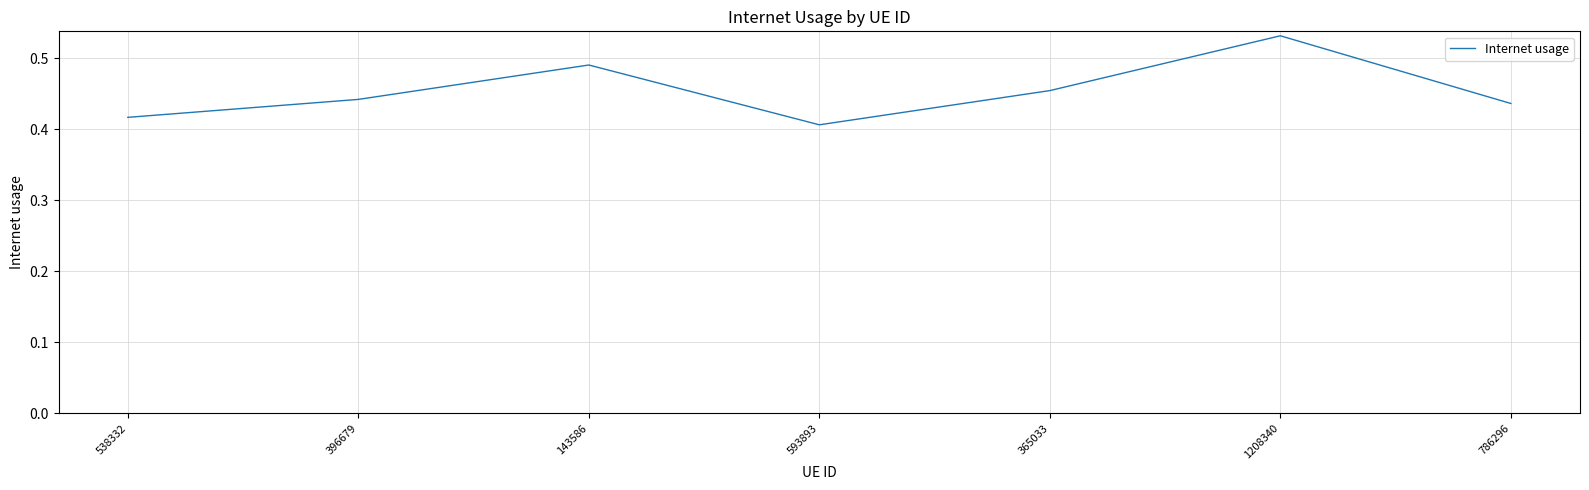

At which category does the chart reach its minimum across all series?

593893